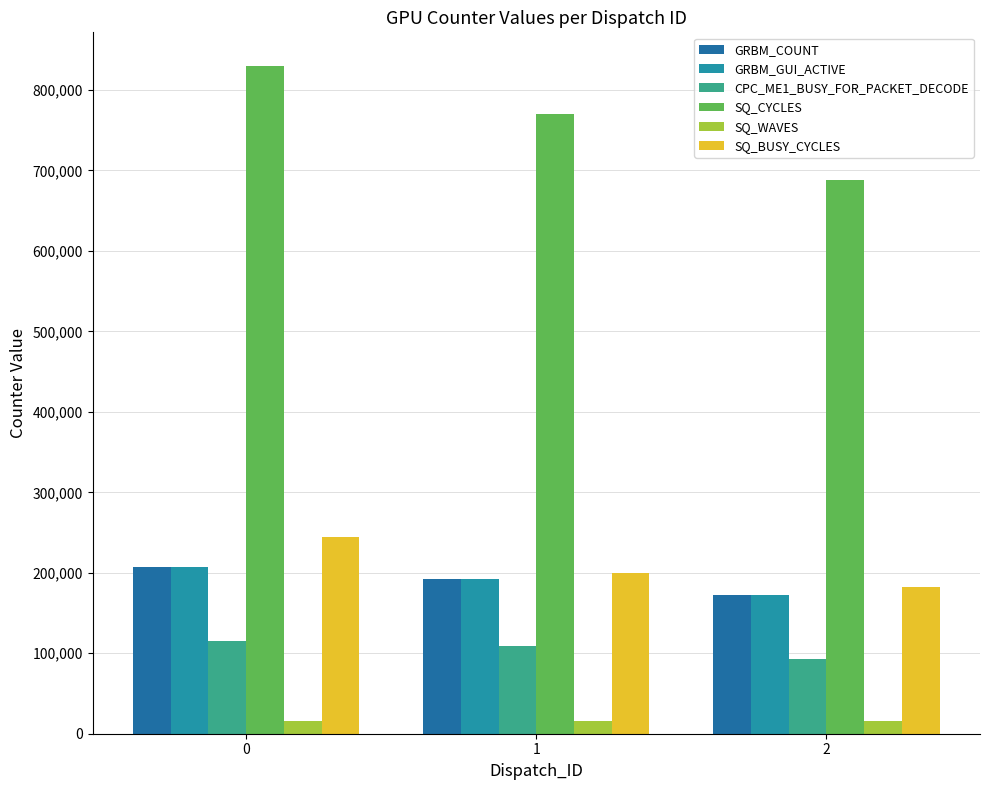

What are all the series names shown in the legend?

GRBM_COUNT, GRBM_GUI_ACTIVE, CPC_ME1_BUSY_FOR_PACKET_DECODE, SQ_CYCLES, SQ_WAVES, SQ_BUSY_CYCLES